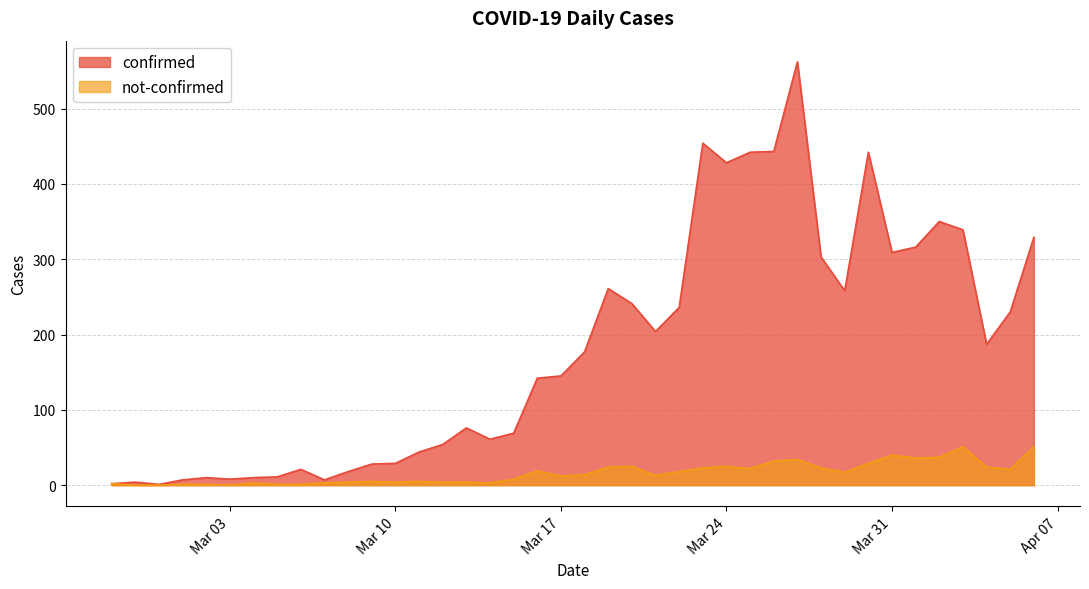

At which label does confirmed reach its minimum?

2020-02-29